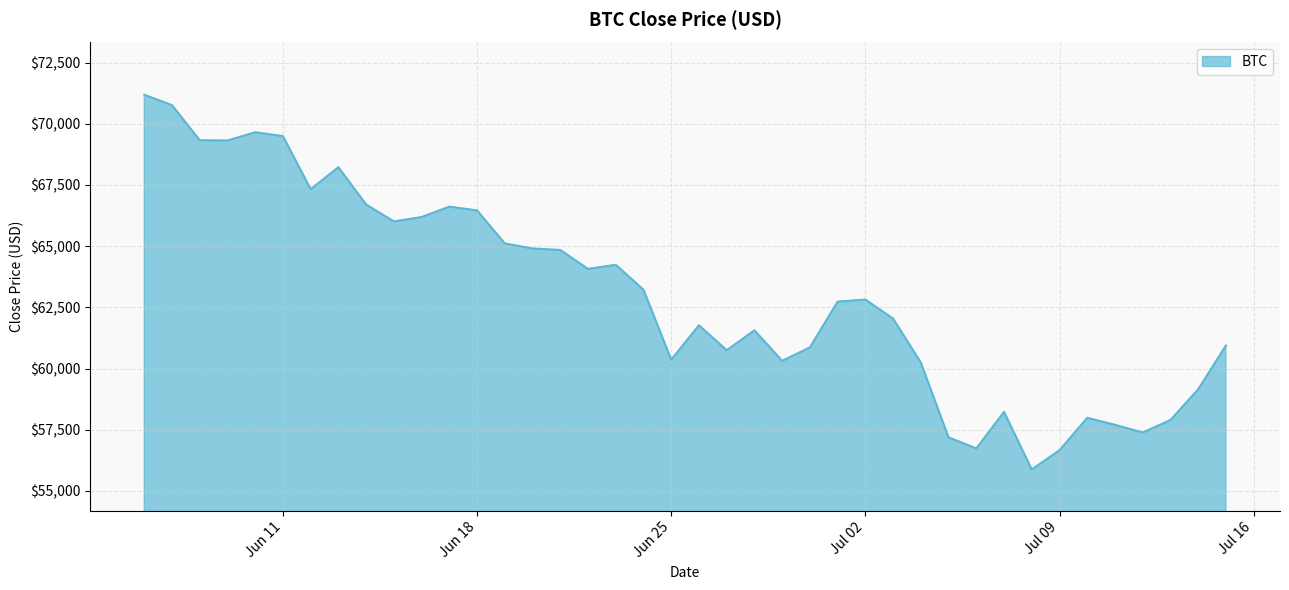

What is the minimum value shown in the chart?

55880.4